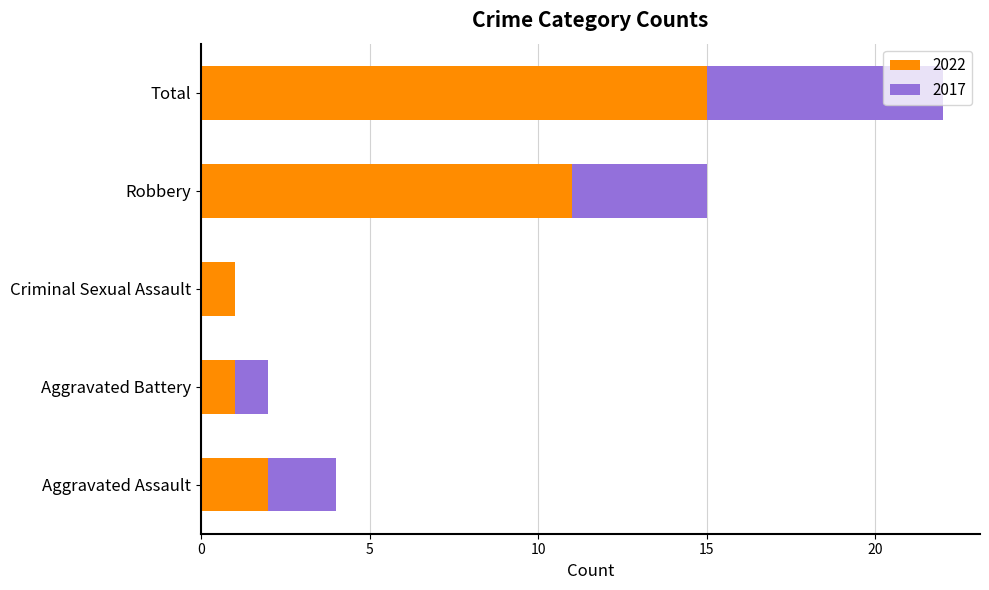

The value of 2022 at Aggravated Assault is 2. True or false?

True